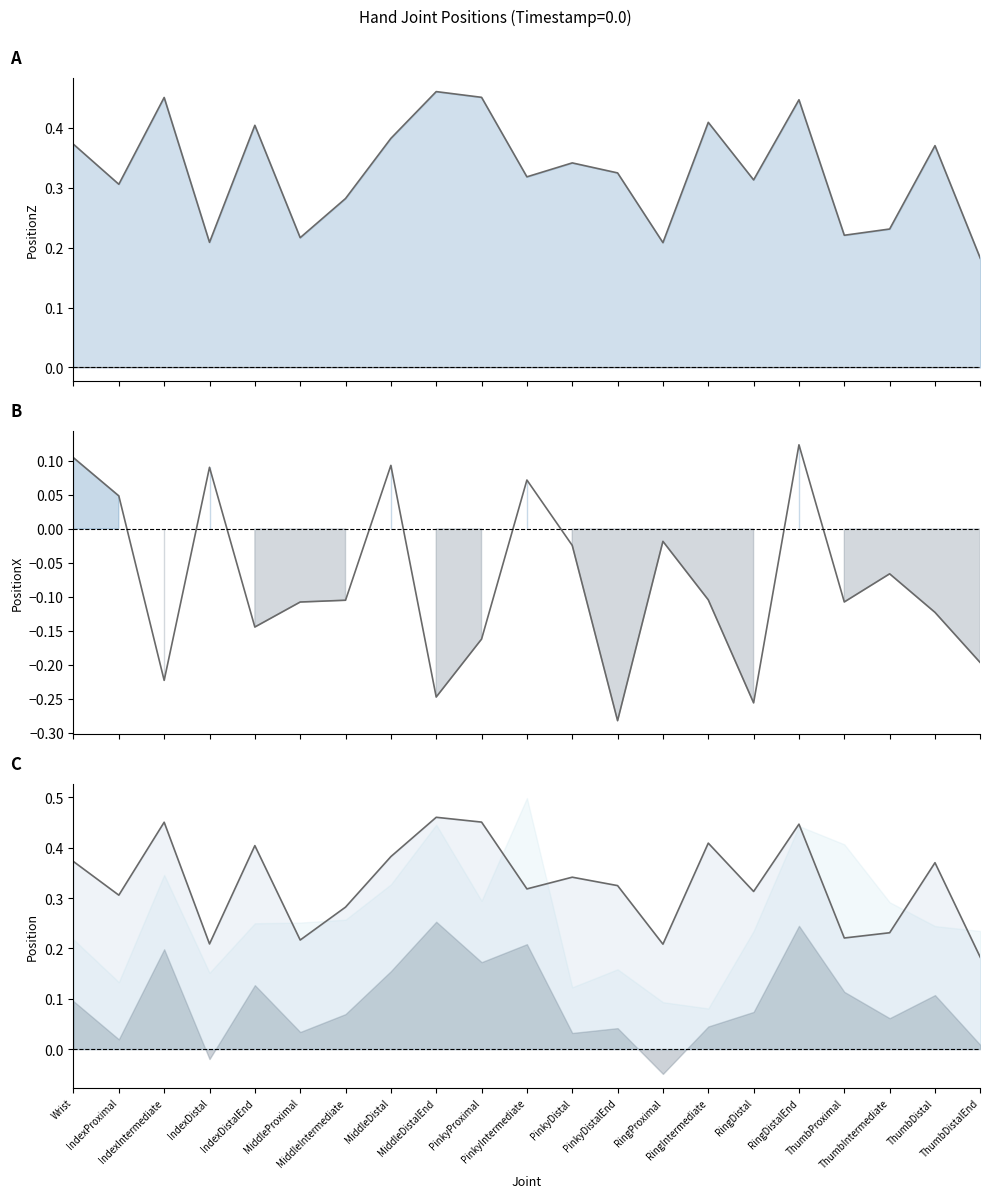

What is the spread (max minus min) of values at IndexDistal?

0.2